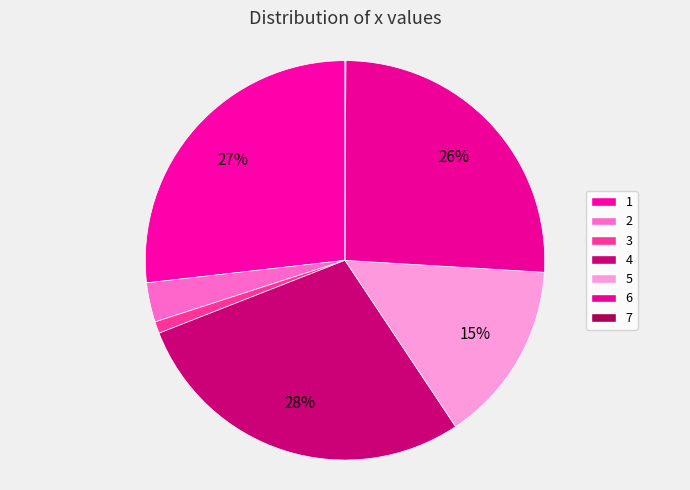

Which slice is the largest?

4